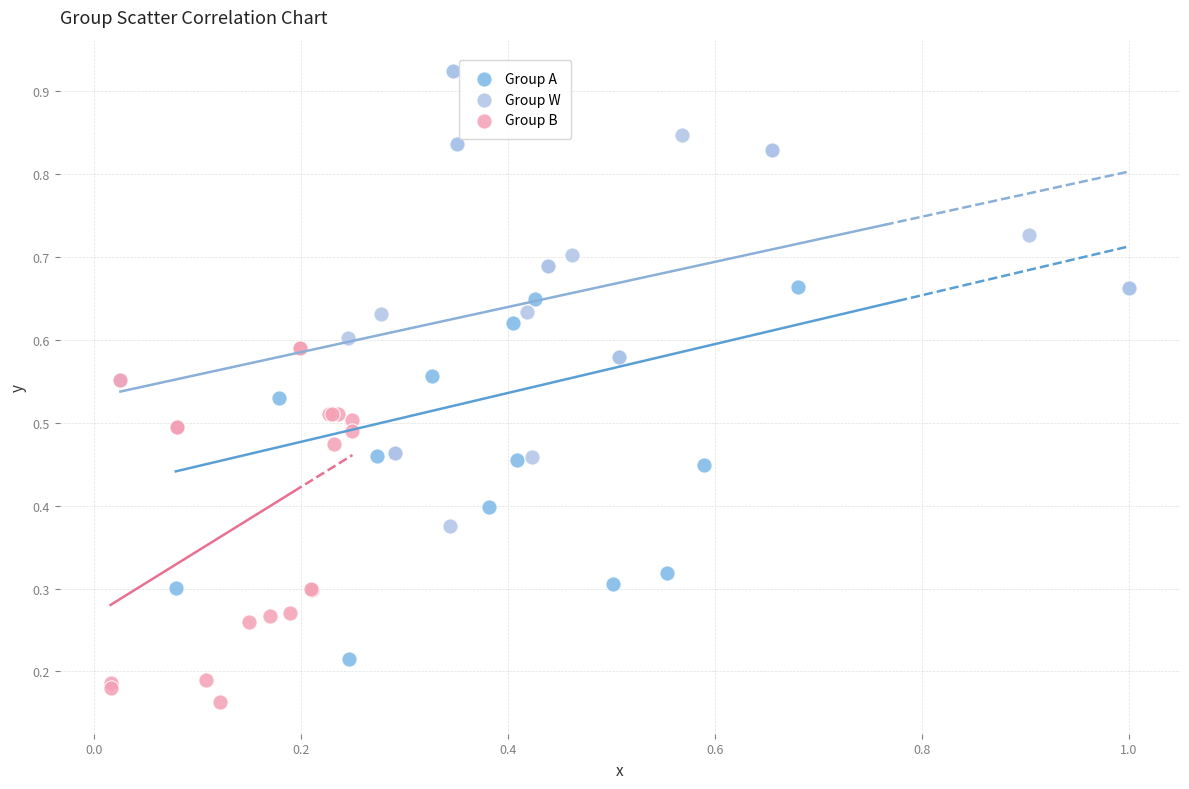

Which series contains the lowest Y value?

Group B